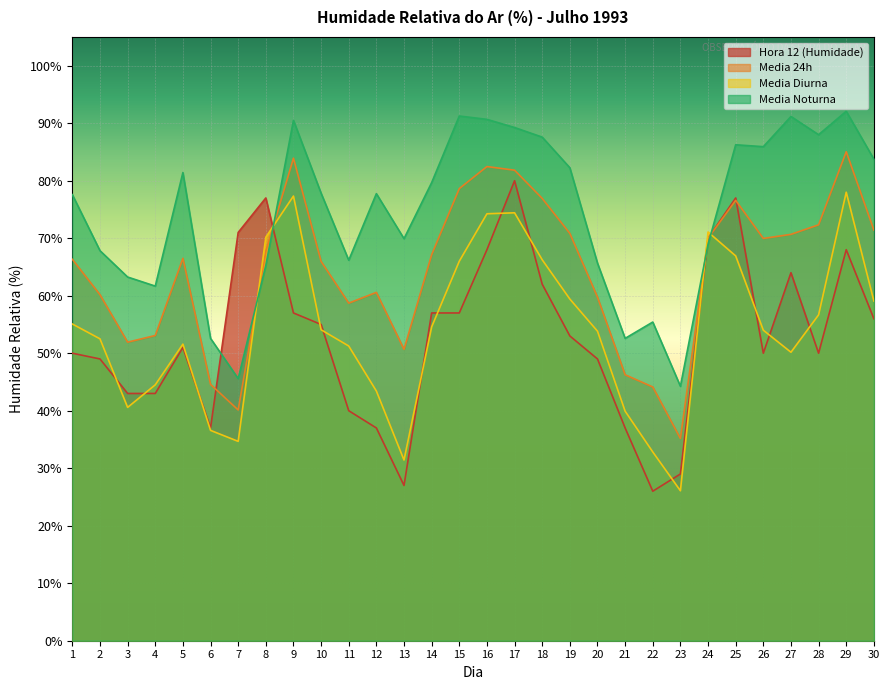

Rank the categories by Media 24h value from lowest to highest.

23, 7, 22, 6, 21, 13, 3, 4, 11, 20, 2, 12, 10, 1, 5, 14, 8, 26, 24, 27, 19, 30, 28, 25, 18, 15, 17, 16, 9, 29